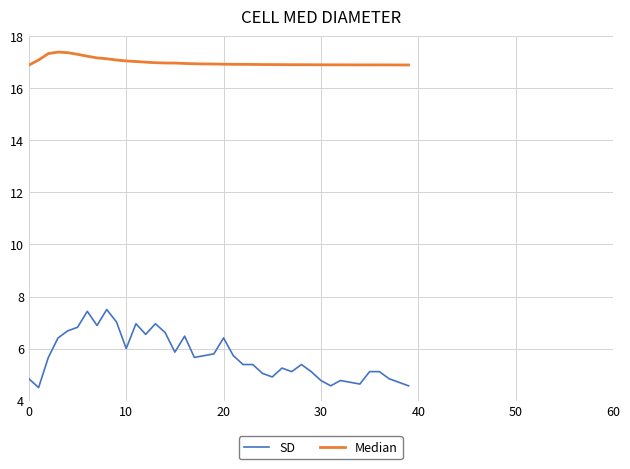

At how many categories does at least one series exceed 15?

40